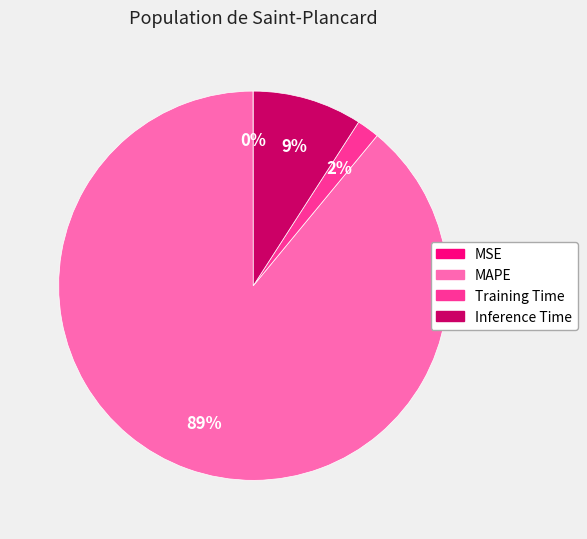

To the nearest percent, what is the average slice percentage?

25%